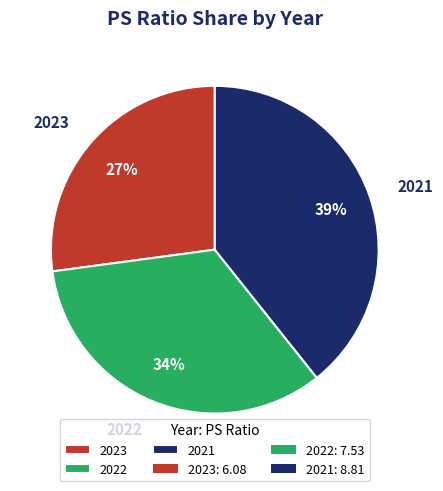

Is it true that 2021 is 52% of the pie?

False